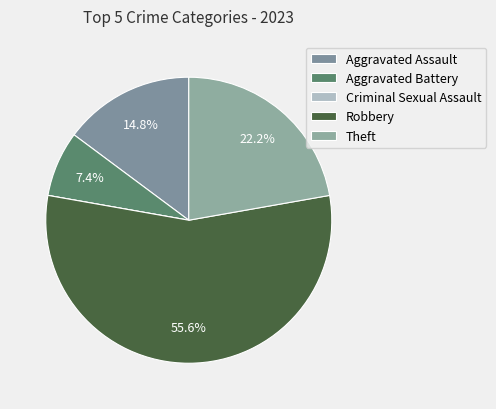

What is the smallest slice in the pie chart?

Criminal Sexual Assault